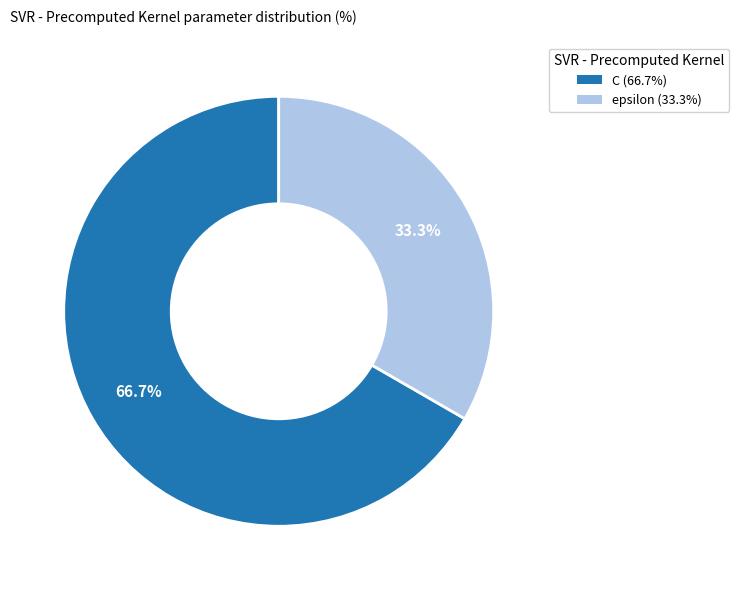

What is the smallest slice in the pie chart?

epsilon